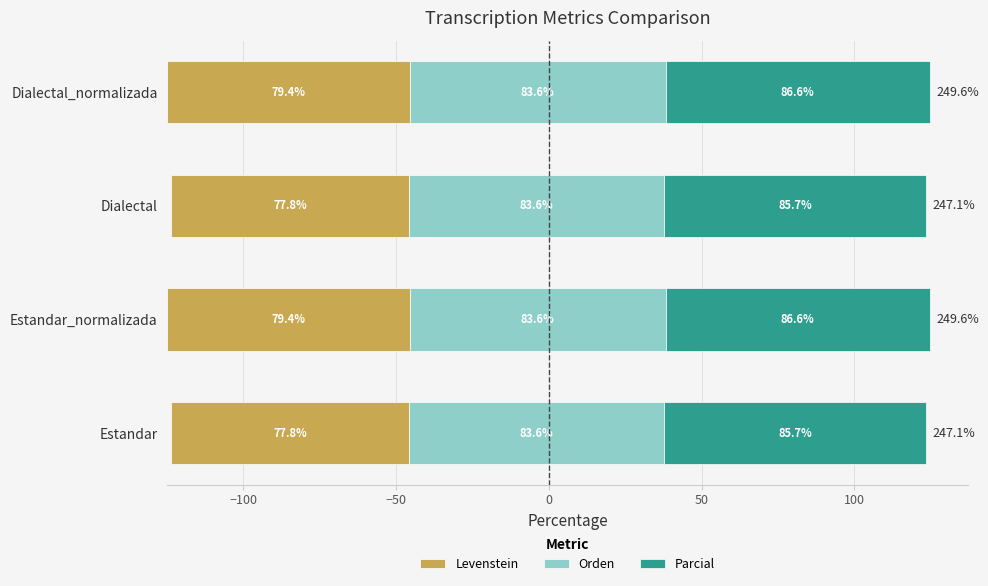

The Parcial series shows 51.0 at Dialectal. True or false?

False